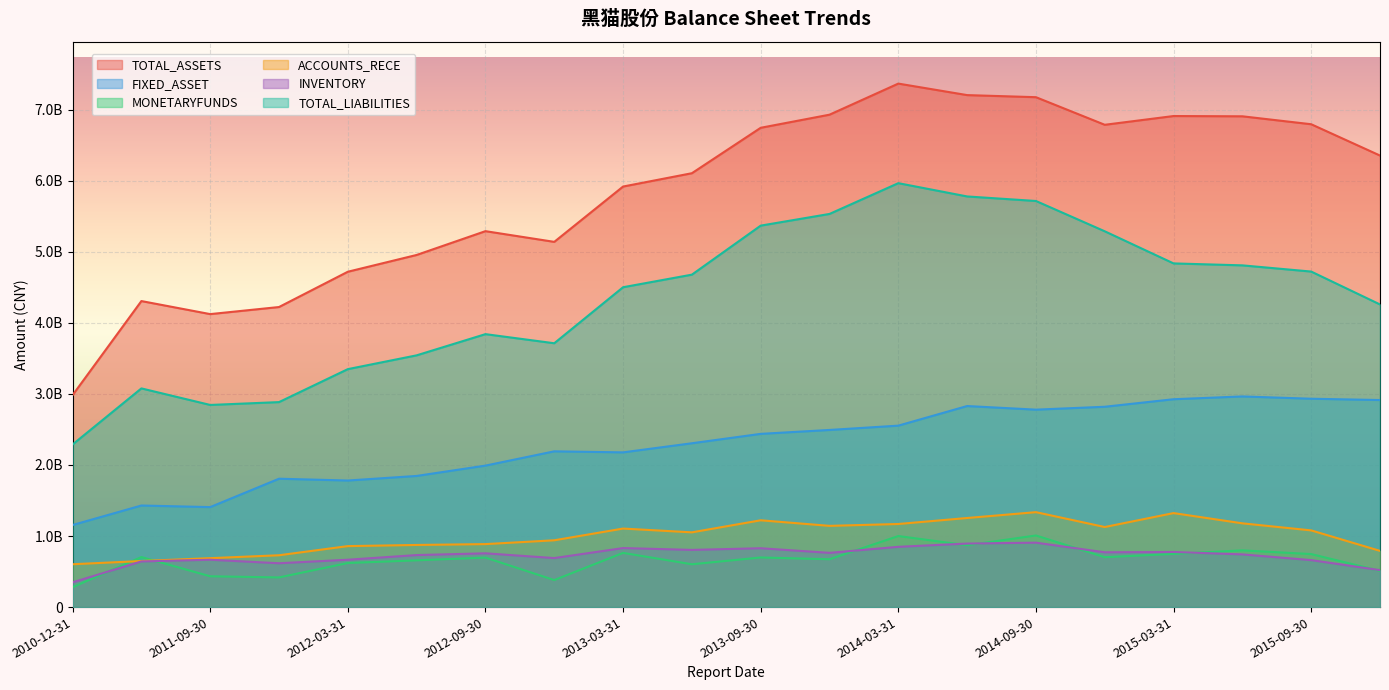

What are all the series names shown in the legend?

TOTAL_ASSETS, FIXED_ASSET, MONETARYFUNDS, ACCOUNTS_RECE, INVENTORY, TOTAL_LIABILITIES